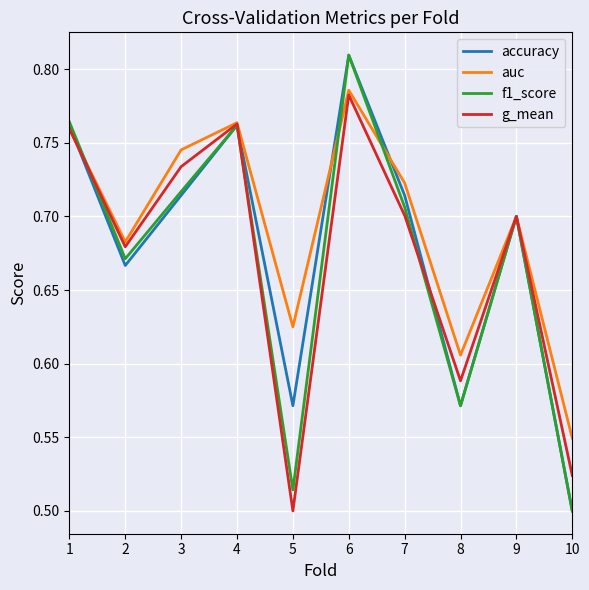

True or false: g_mean and accuracy cross at least once.

True